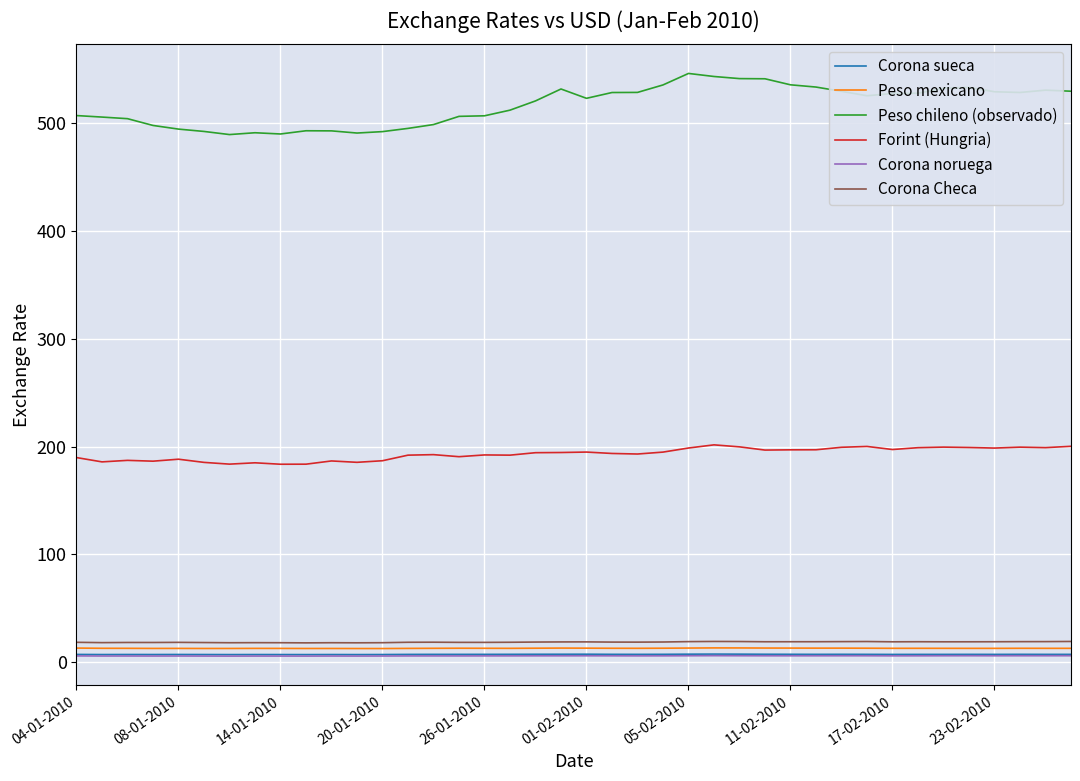

What is the maximum value shown in the chart?

546.2